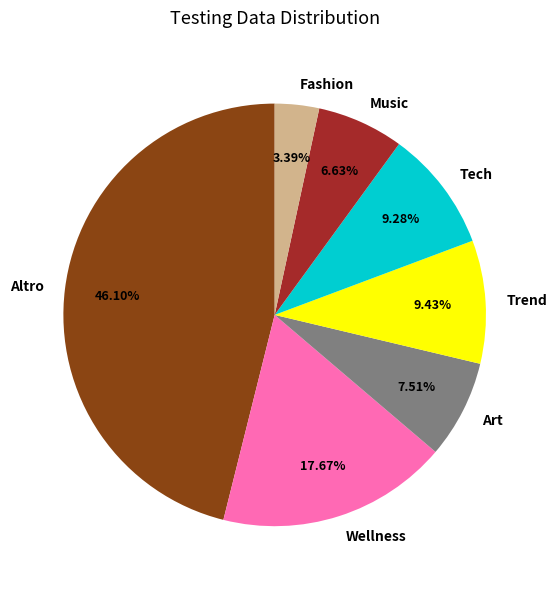

Which slice is the smallest?

Fashion